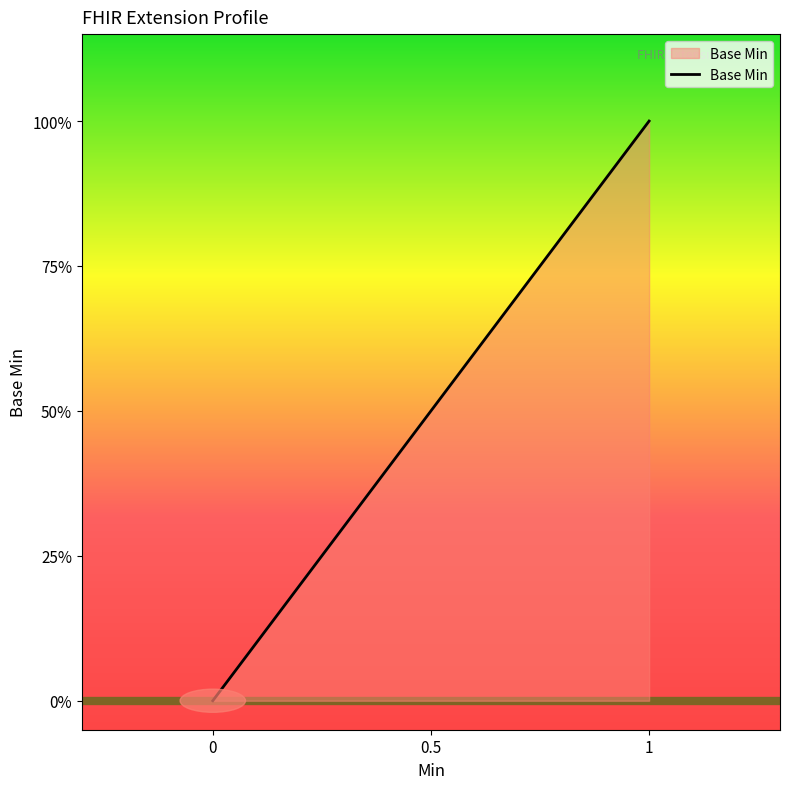

How many series are shown in this chart?

1